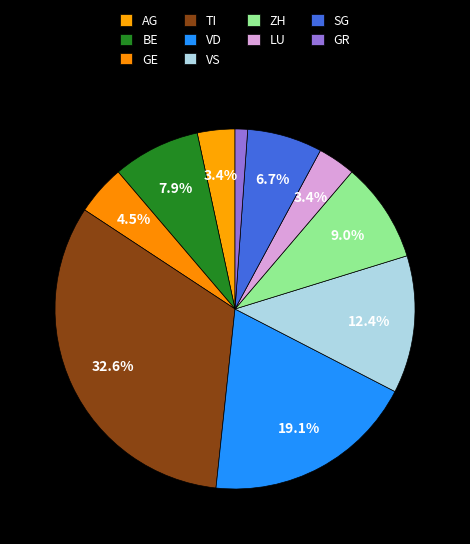

To the nearest percent, what portion does TI represent?

33%